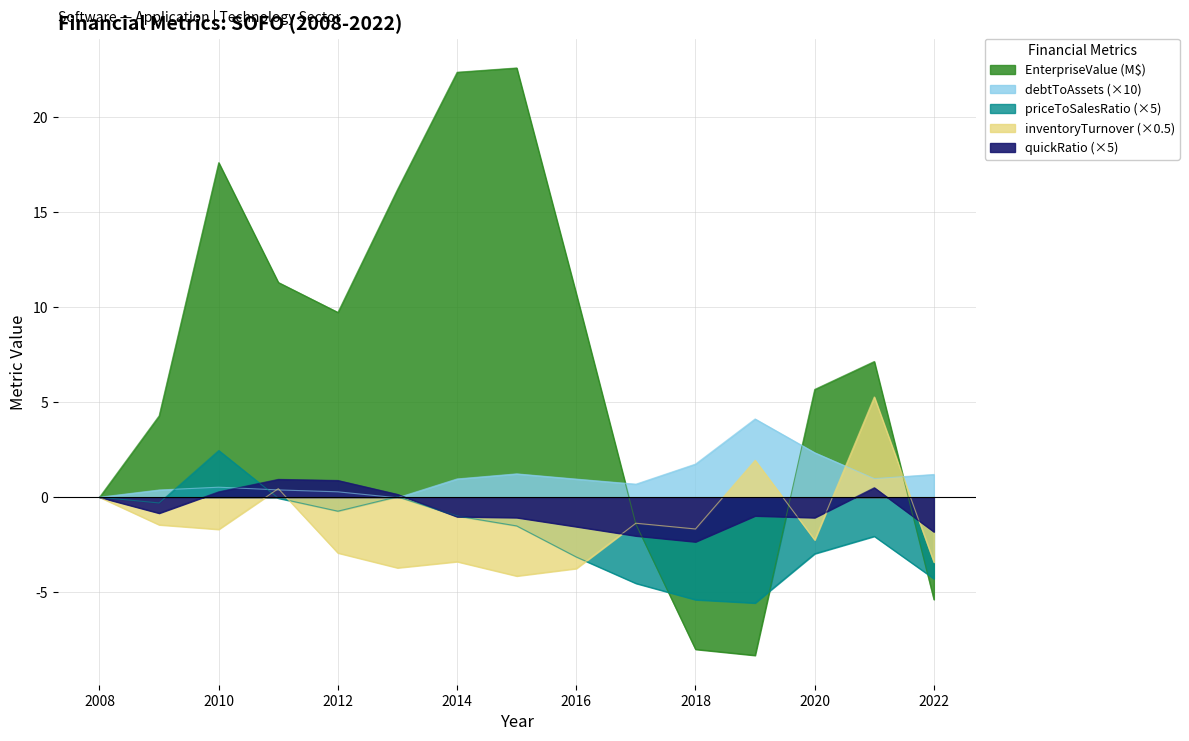

How many values in quickRatio are above zero?

5